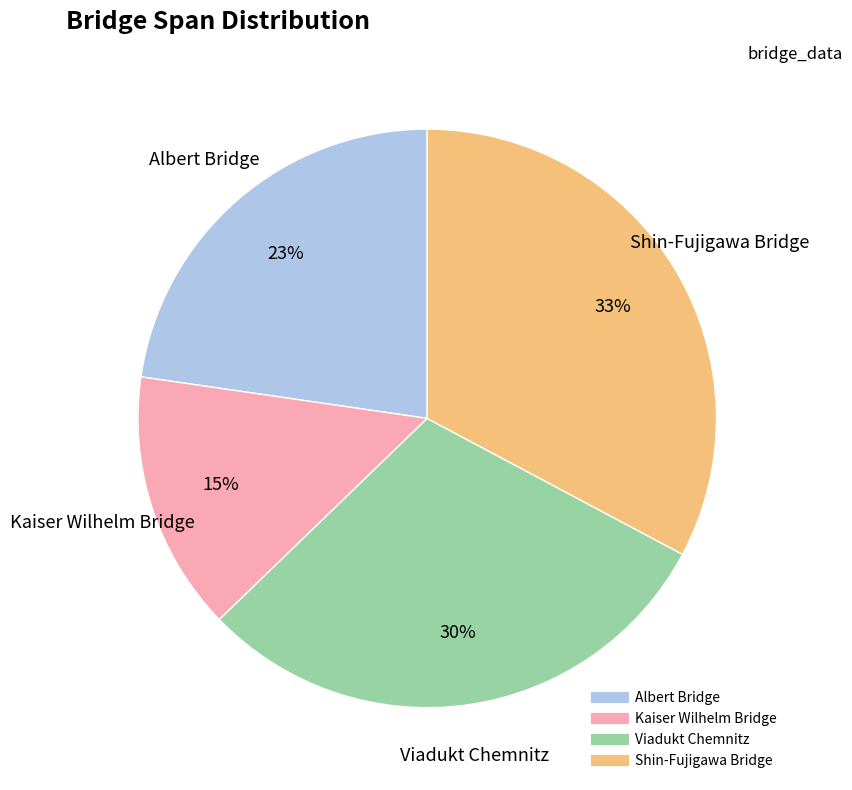

How many slices are in this pie chart?

4